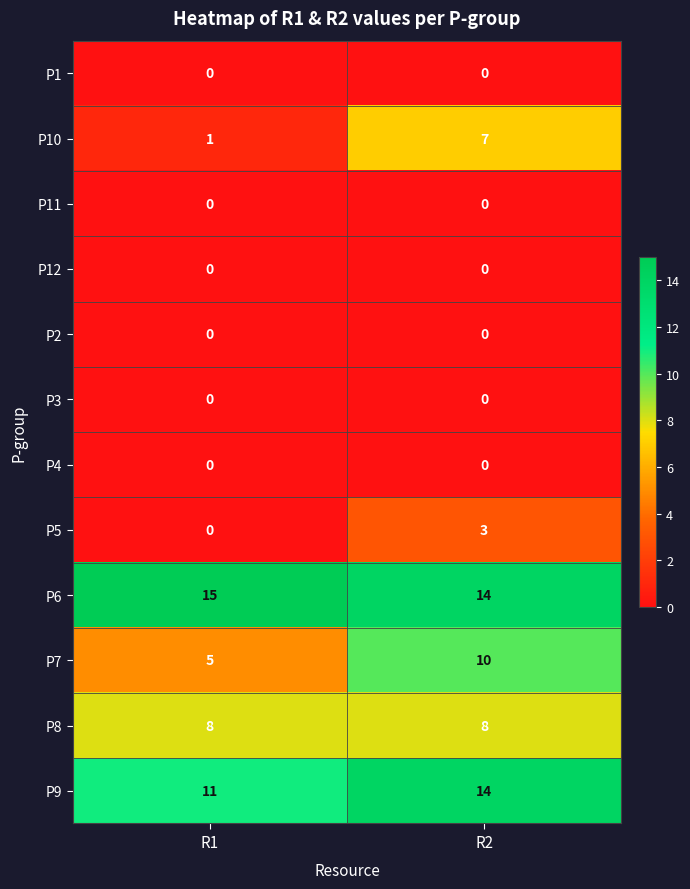

True or false: P1 has a value of 0 at R1.

True